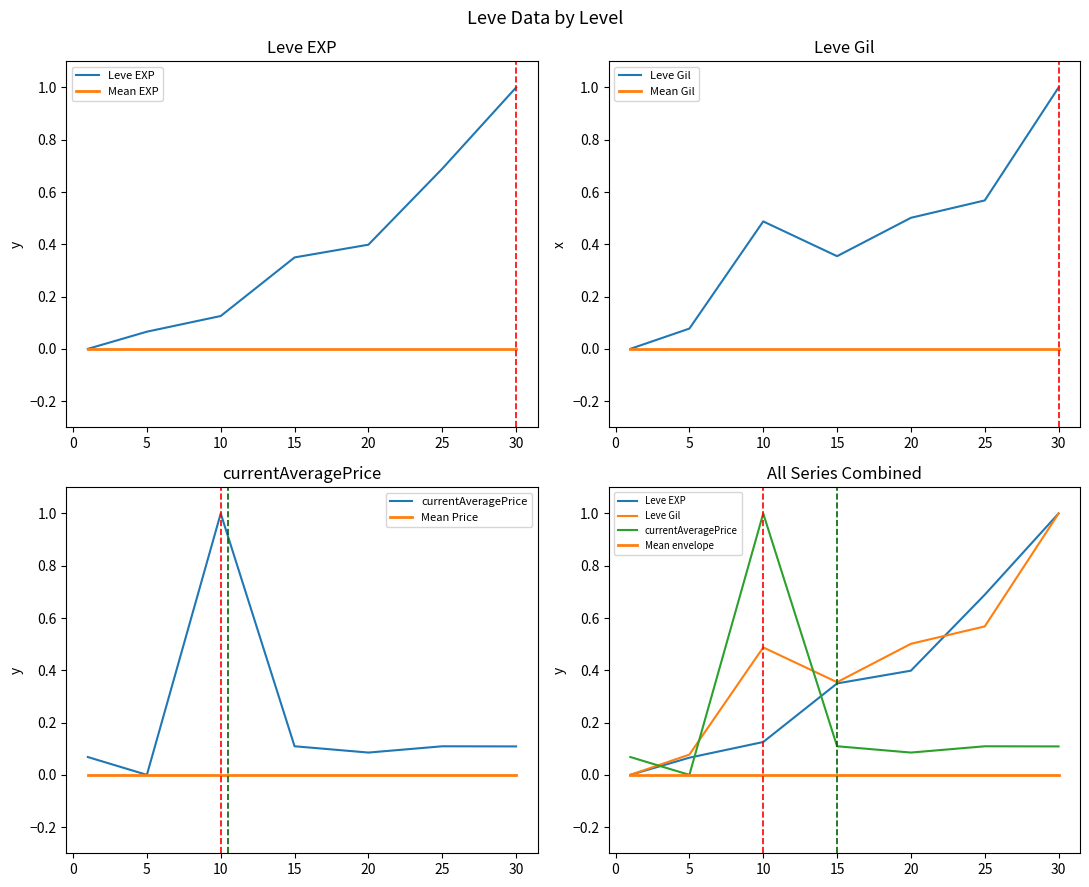

True or false: Leve EXP and Leve Gil intersect in this chart.

True